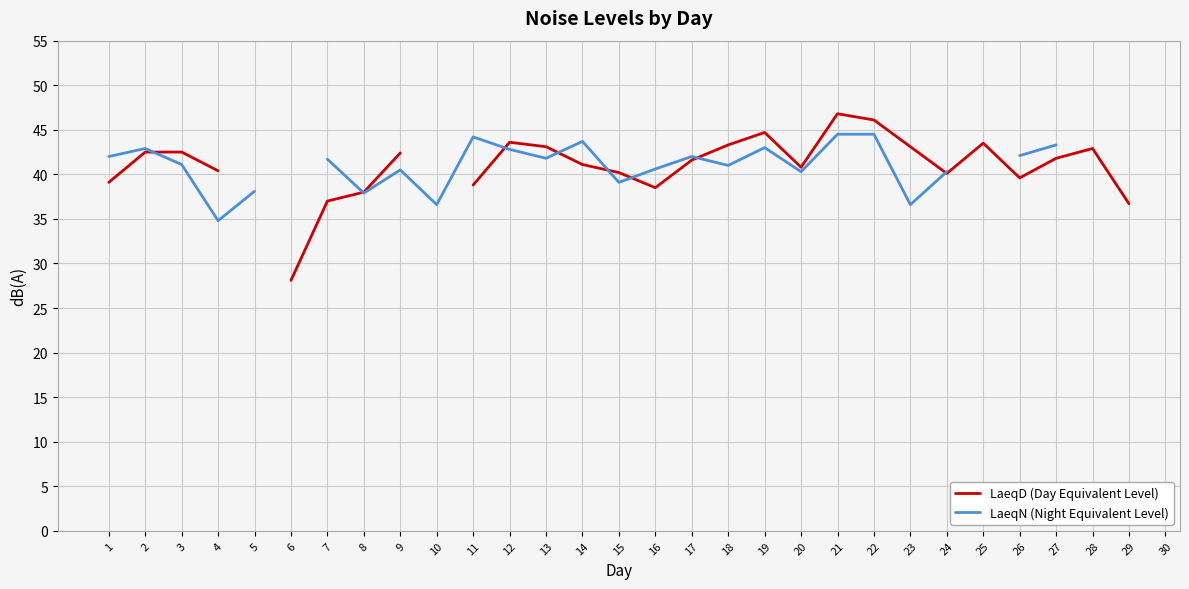

How many lines are shown in the chart?

2